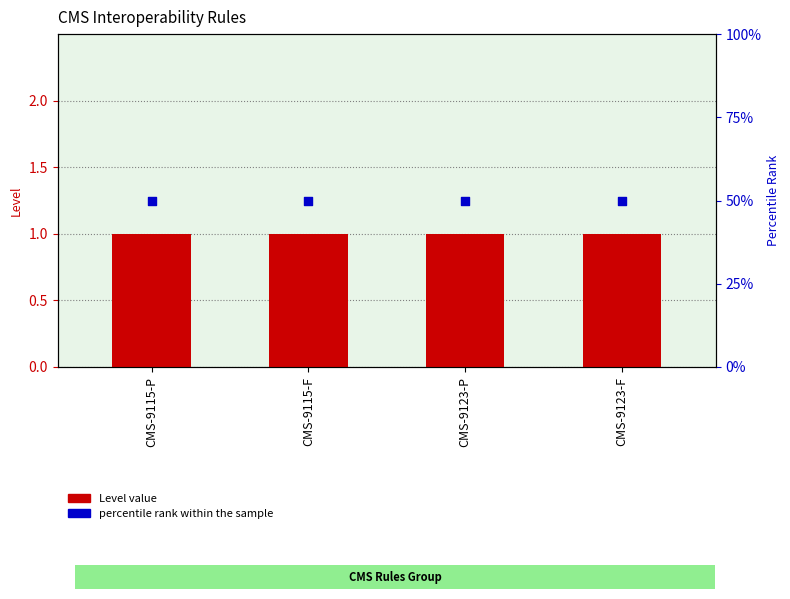

What is the total value across all series at CMS-9123-F?

51